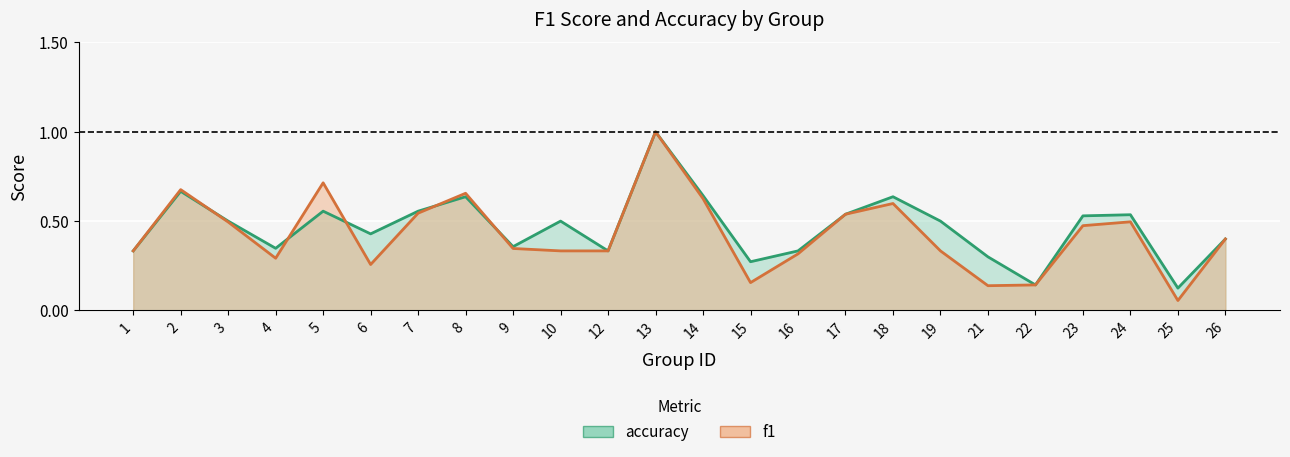

What is the value of the f1 point at the 20th from the left?

0.1